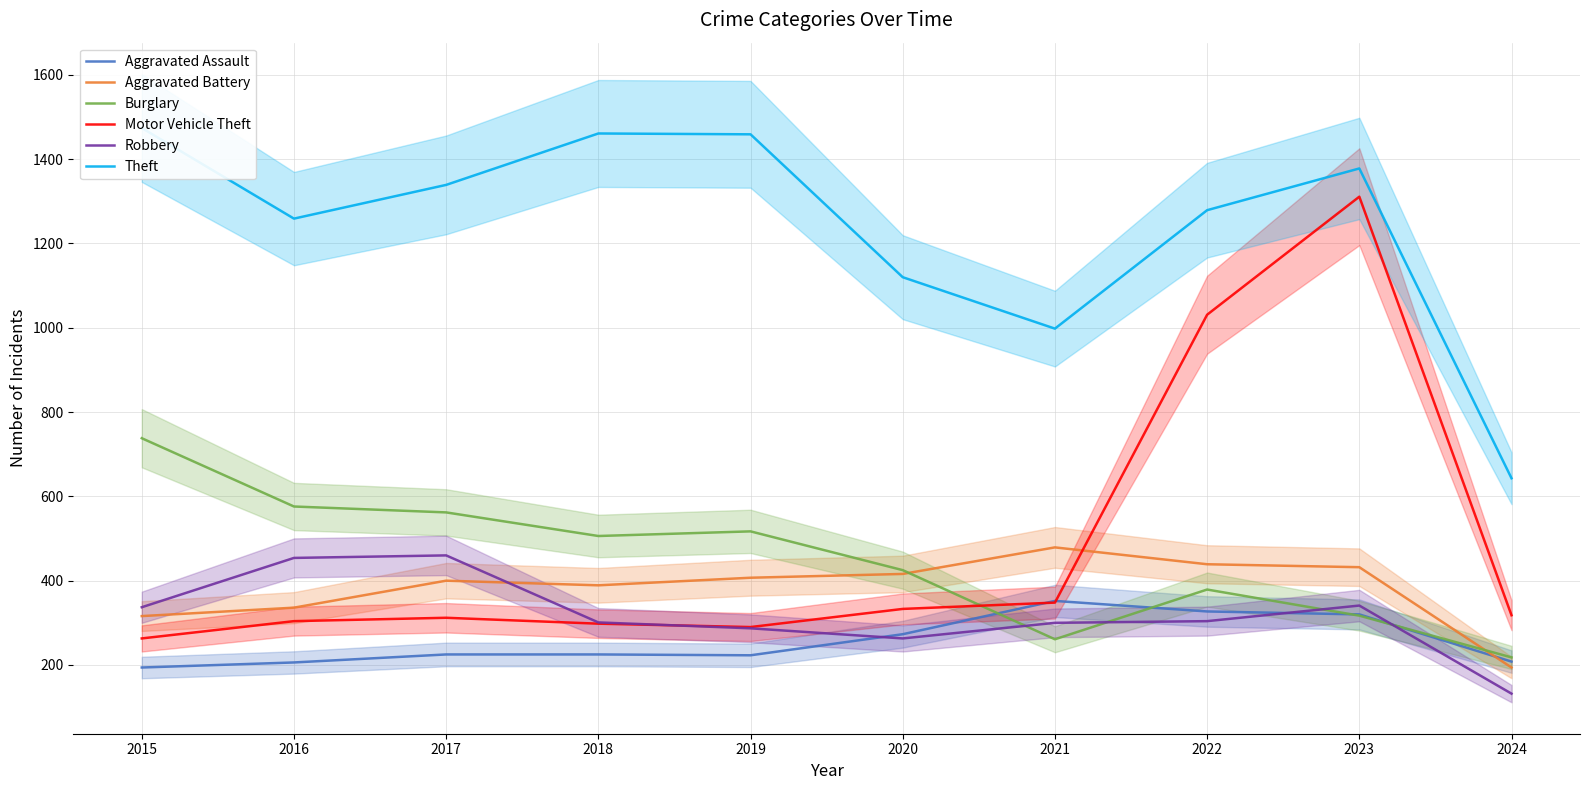

Reading left to right, transcribe all the data shown in this chart.

Aggravated Assault: 2015=194	2016=206	2017=225	2018=225	2019=223	2020=273	2021=352	2022=327	2023=320	2024=208
Aggravated Battery: 2015=316	2016=336	2017=400	2018=389	2019=407	2020=416	2021=479	2022=439	2023=432	2024=194
Burglary: 2015=738	2016=576	2017=562	2018=506	2019=517	2020=425	2021=261	2022=379	2023=317	2024=218
Motor Vehicle Theft: 2015=263	2016=304	2017=312	2018=298	2019=290	2020=333	2021=348	2022=1031	2023=1311	2024=318
Robbery: 2015=337	2016=454	2017=460	2018=301	2019=287	2020=263	2021=300	2022=304	2023=341	2024=132
Theft: 2015=1474	2016=1259	2017=1339	2018=1461	2019=1459	2020=1120	2021=998	2022=1279	2023=1378	2024=643